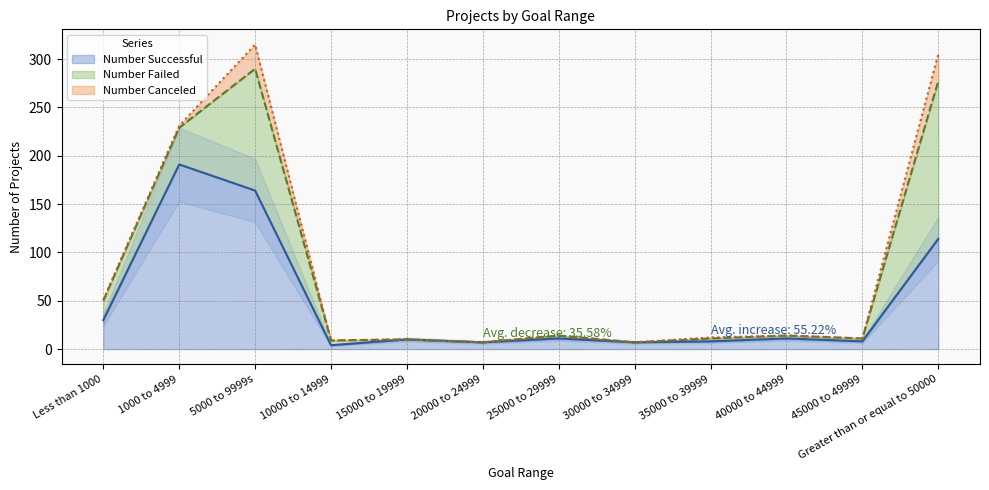

In Number Successful, how many points are lower than both neighbors (excluding endpoints)?

4